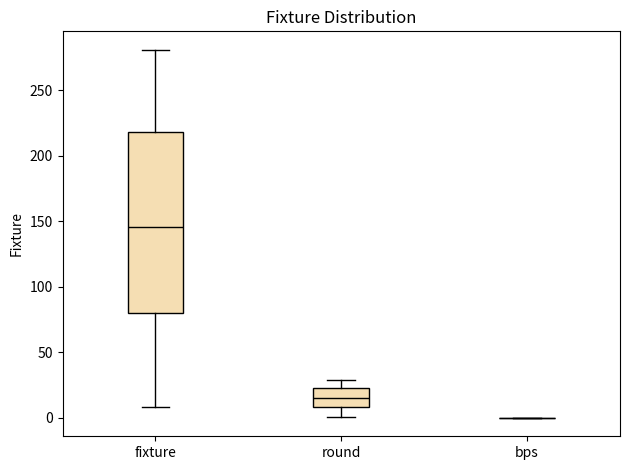

Which box is the tallest, from its lower edge to its upper edge?

fixture